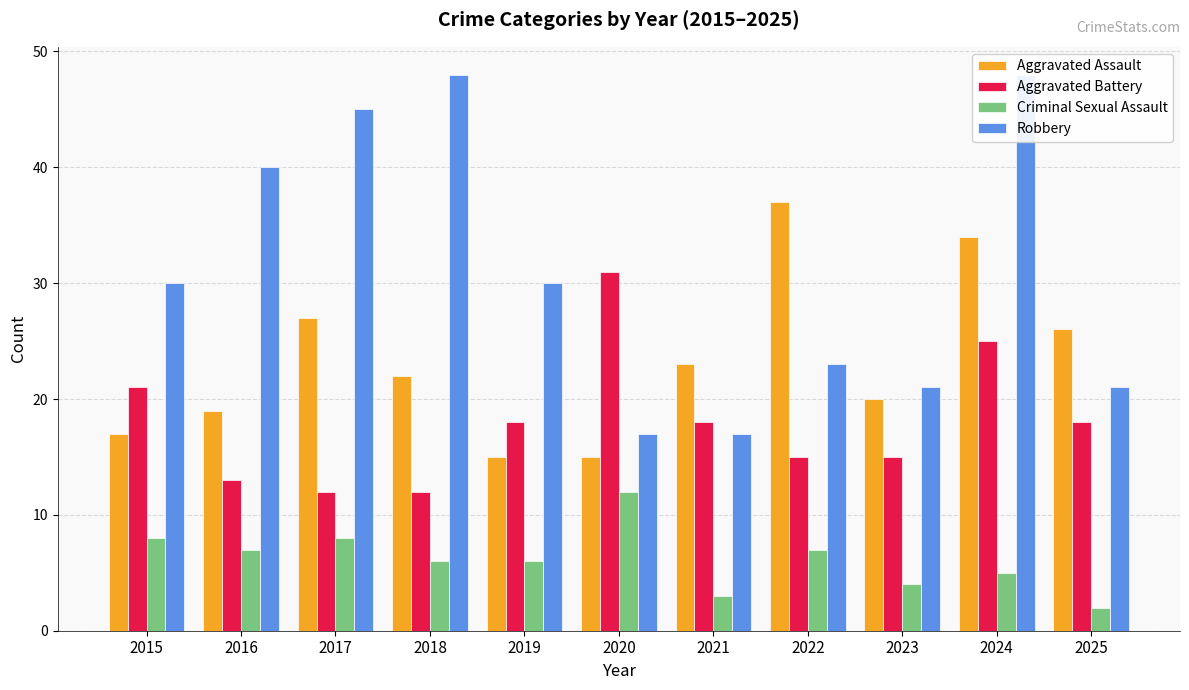

The Robbery series shows 17 at 2021. True or false?

True